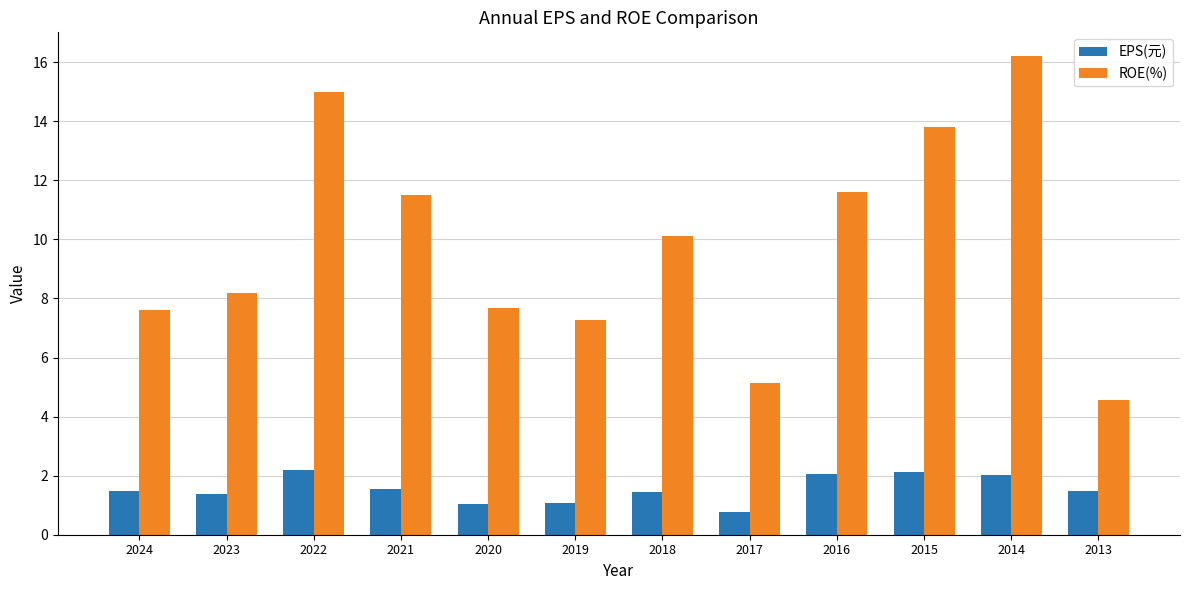

Rank the series by their maximum value, from lowest to highest.

EPS(元), ROE(%)